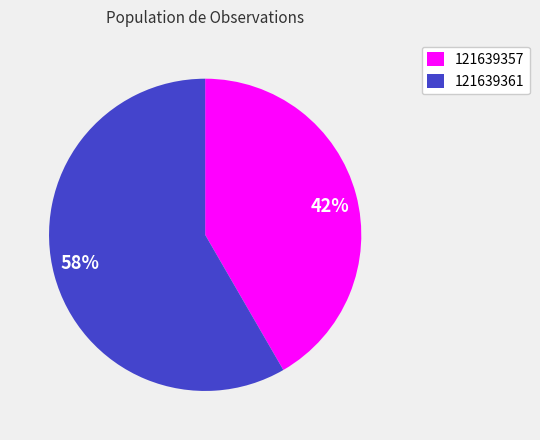

To the nearest percent, what is the combined percentage of 121639361 and 121639357?

100%